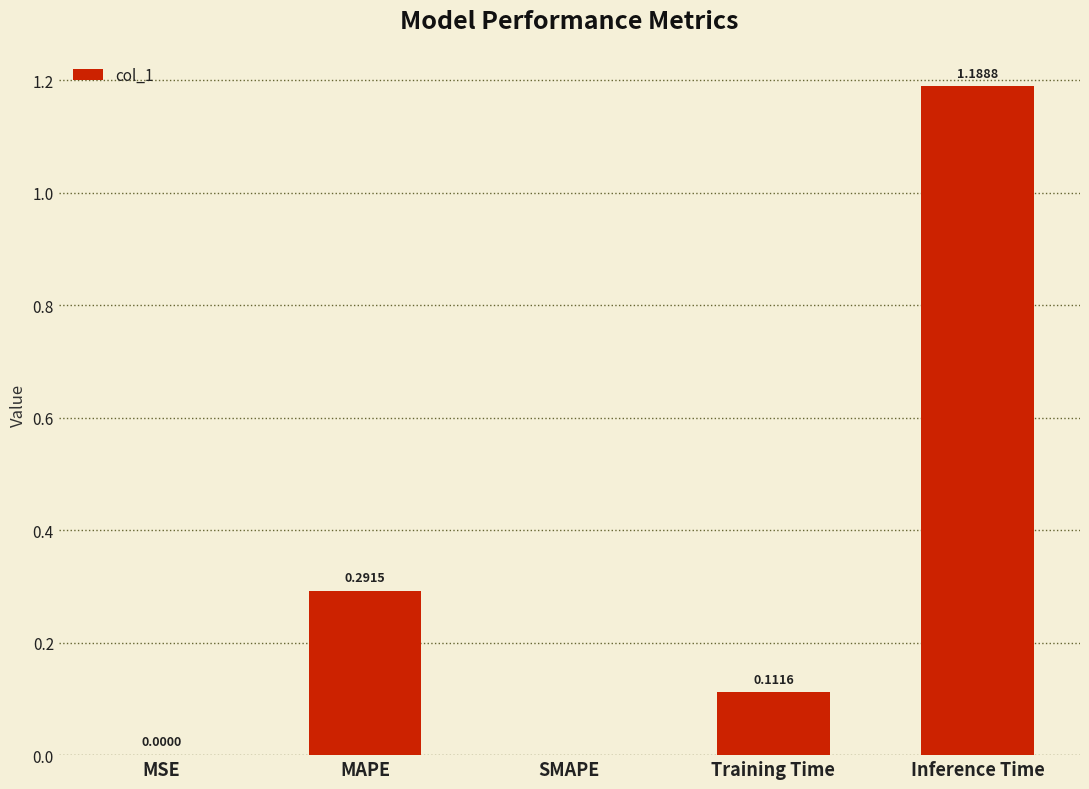

True or false: the data shows -0.7 at SMAPE.

False